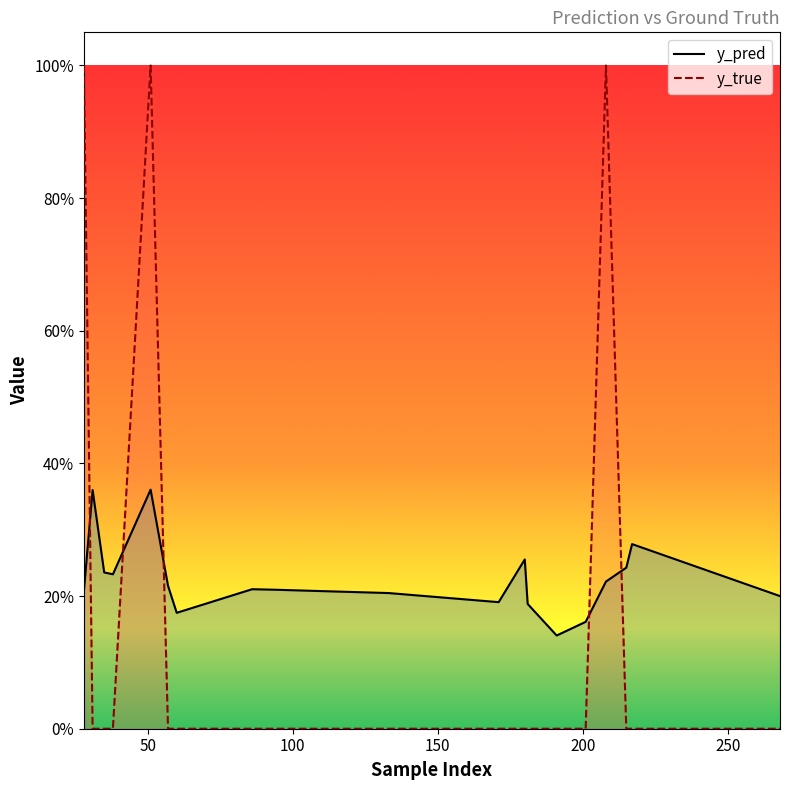

What is the highest value of the y_pred series?

0.4